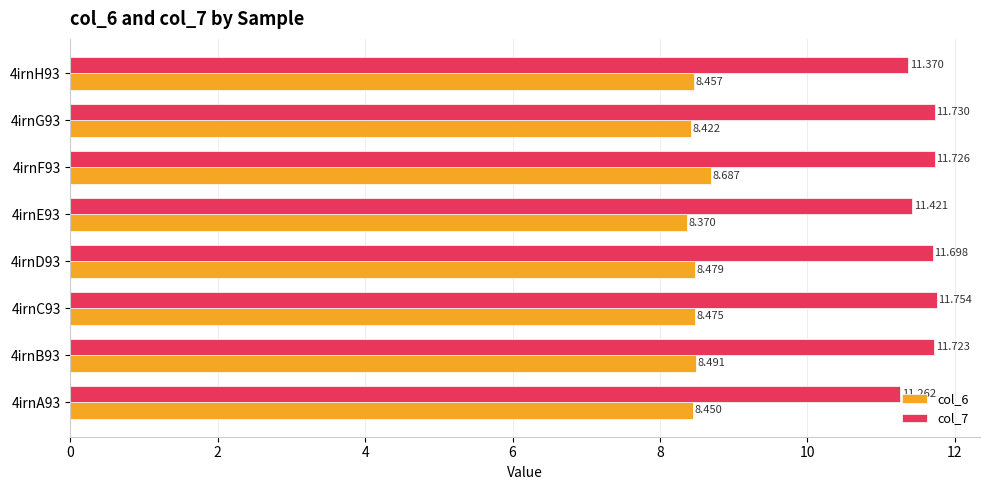

Is the value of col_6 at 4irnC93 greater than the value of col_7 at 4irnF93?

No